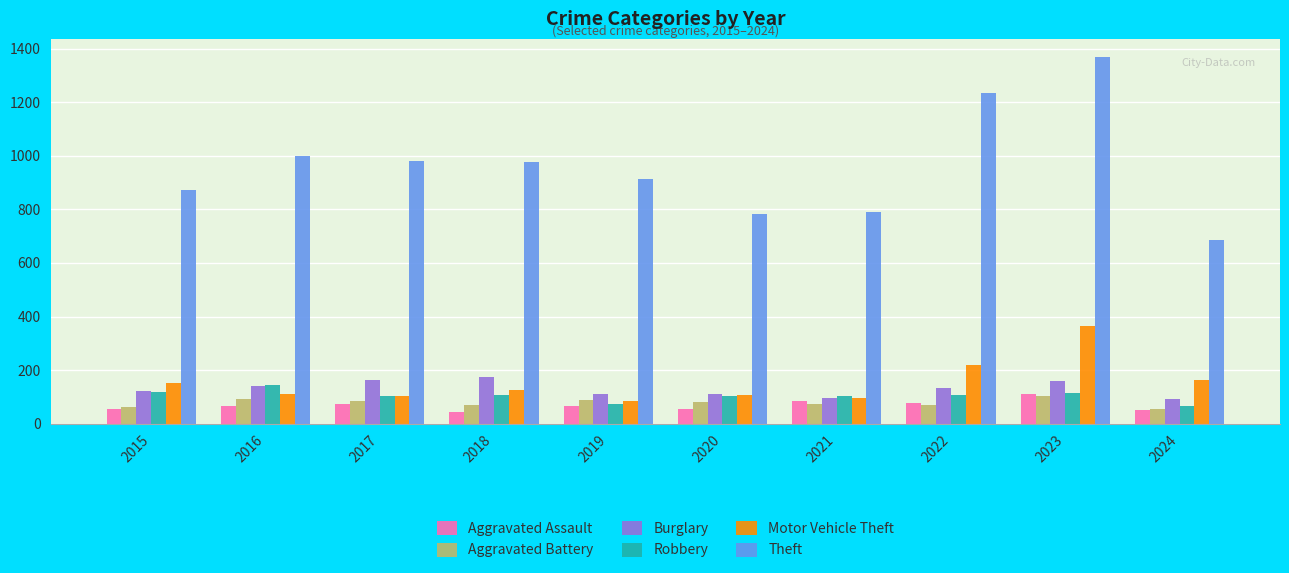

How many data points in Aggravated Battery are less than 82?

5